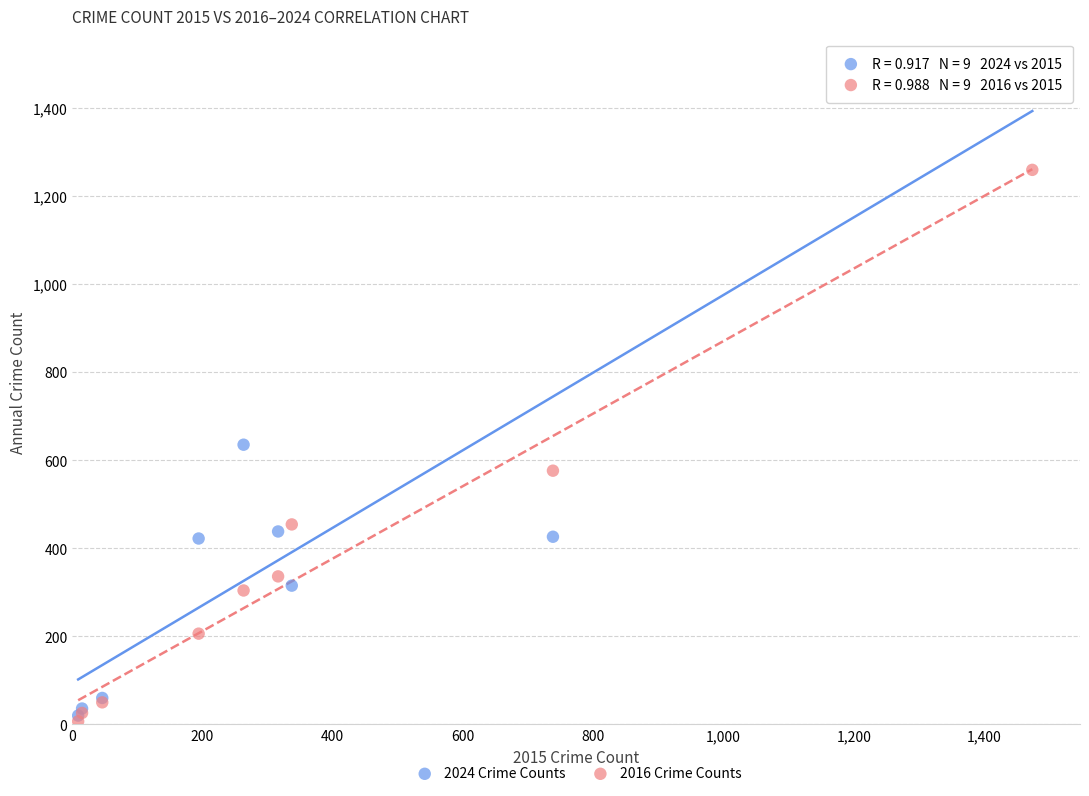

Across all series, what Y value is closest to 745?

635